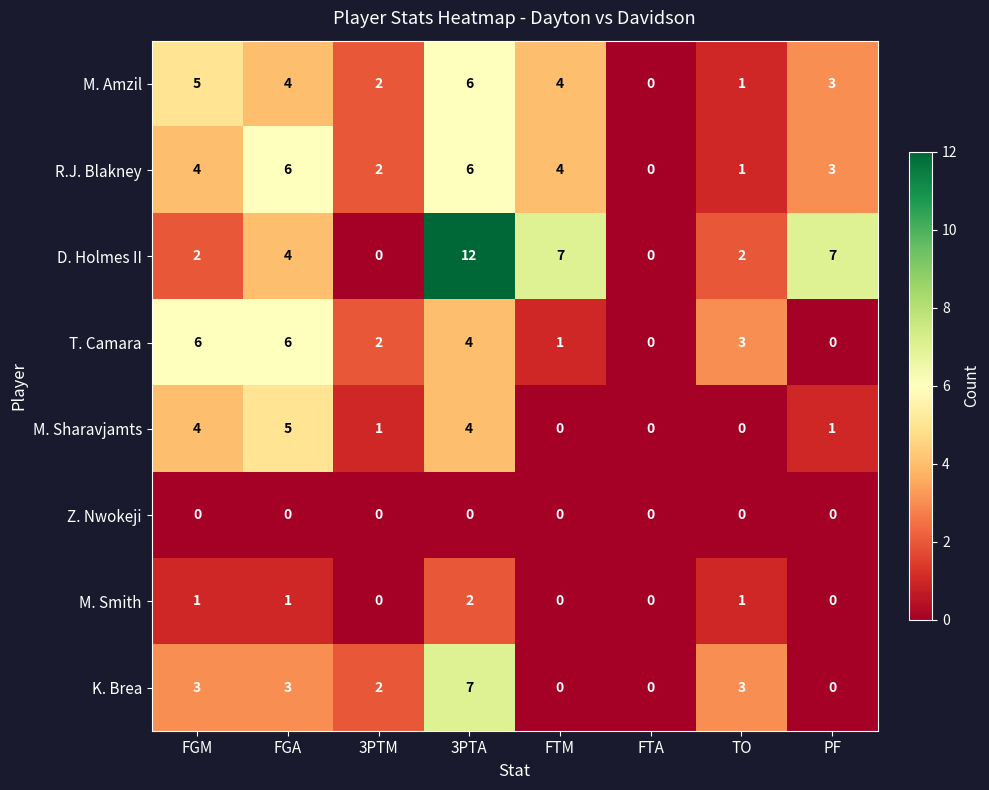

What is the difference between the maximum and minimum values in the R.J. Blakney series?

6